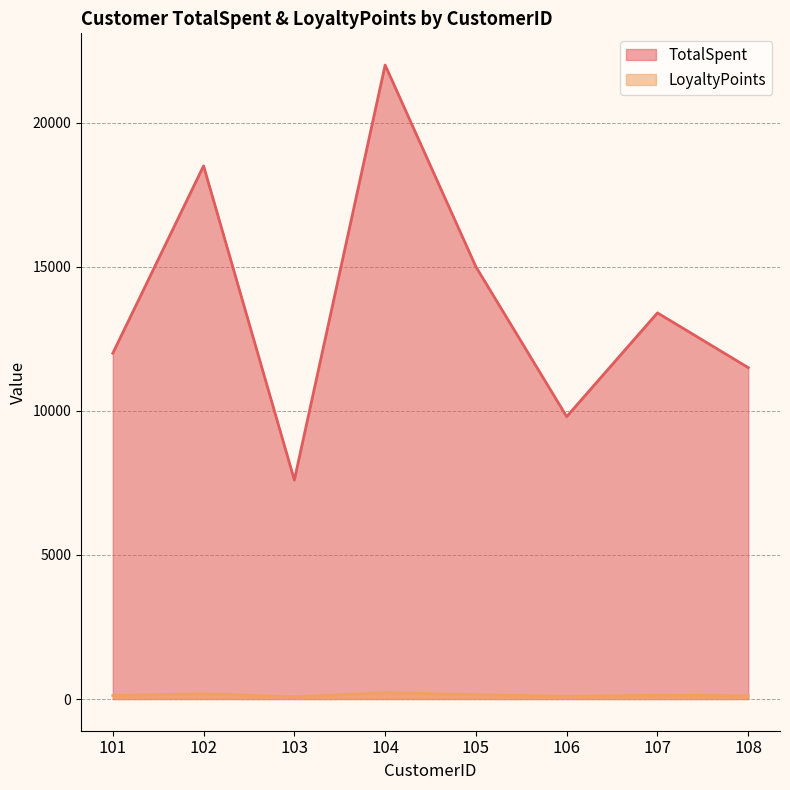

What is the value of the TotalSpent point at the 5th from the left?

15000